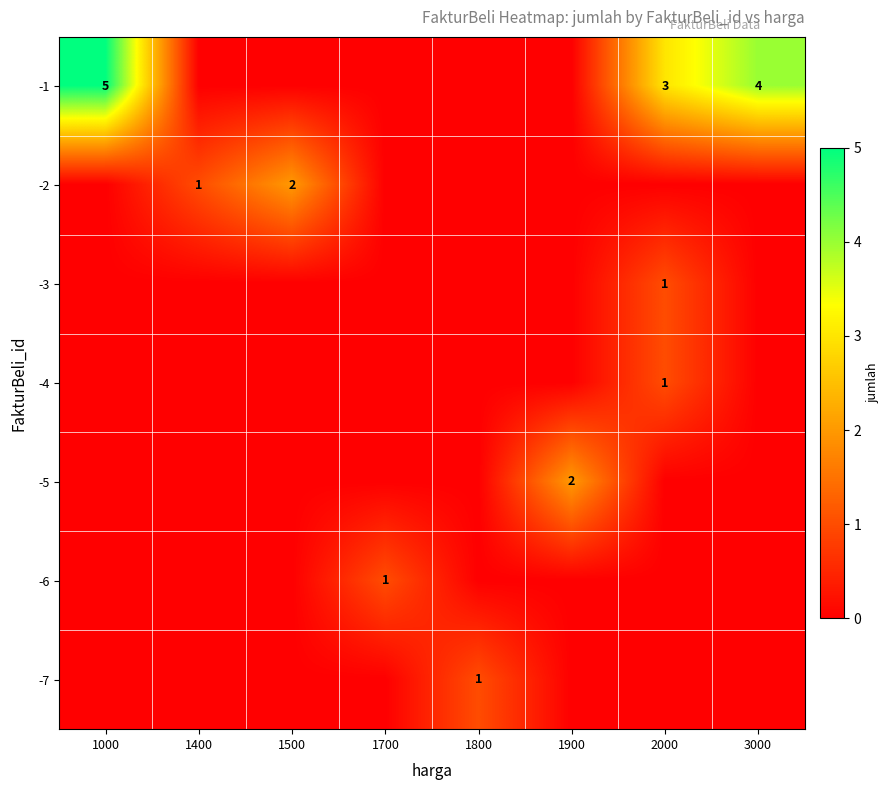

What is the sum of the -1 values at 3000 and 2000?

7